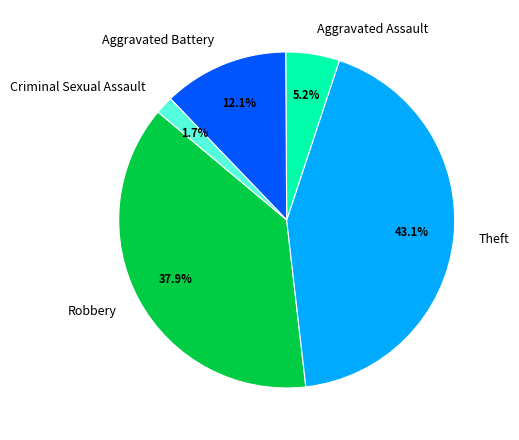

To the nearest percent, what percentage of the pie is Criminal Sexual Assault?

2%